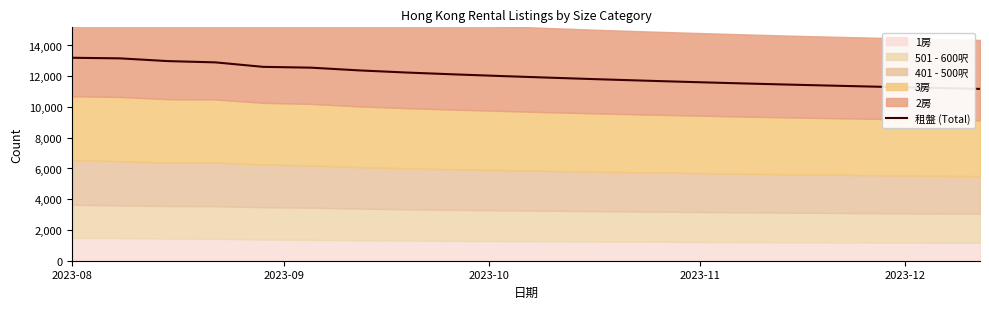

What is the lowest value of the 租盤 (Total) series?

11175